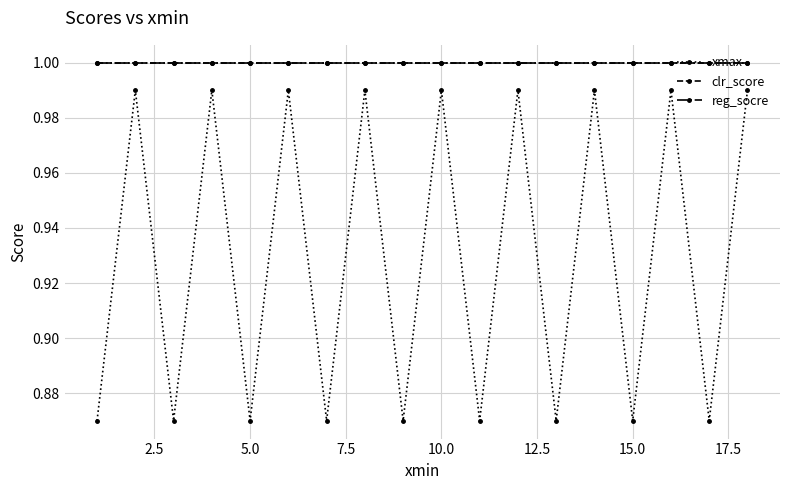

Is this an area chart (filled region under the line)?

No